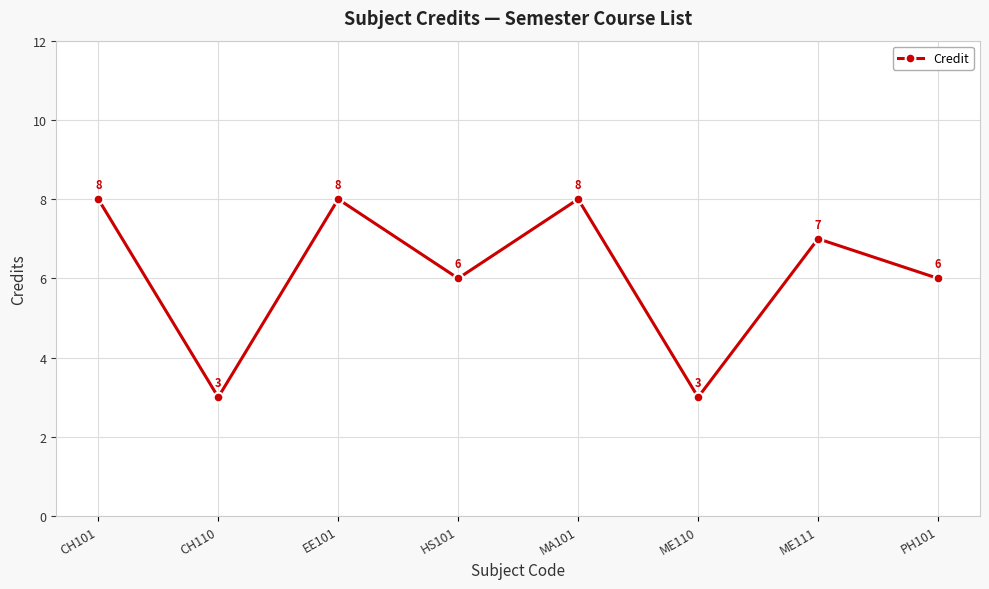

What is the label of the 8th point from the right?

CH101